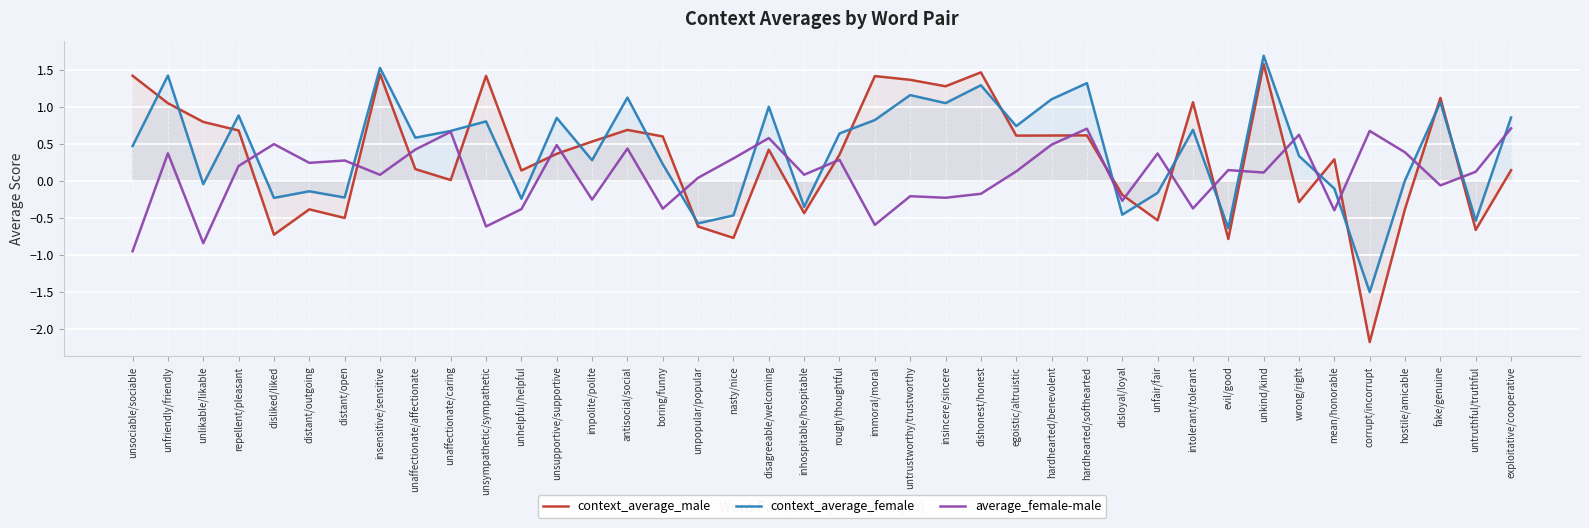

Between which two adjacent categories do average_female-male and context_average_male first intersect?

repellent/pleasant and disliked/liked